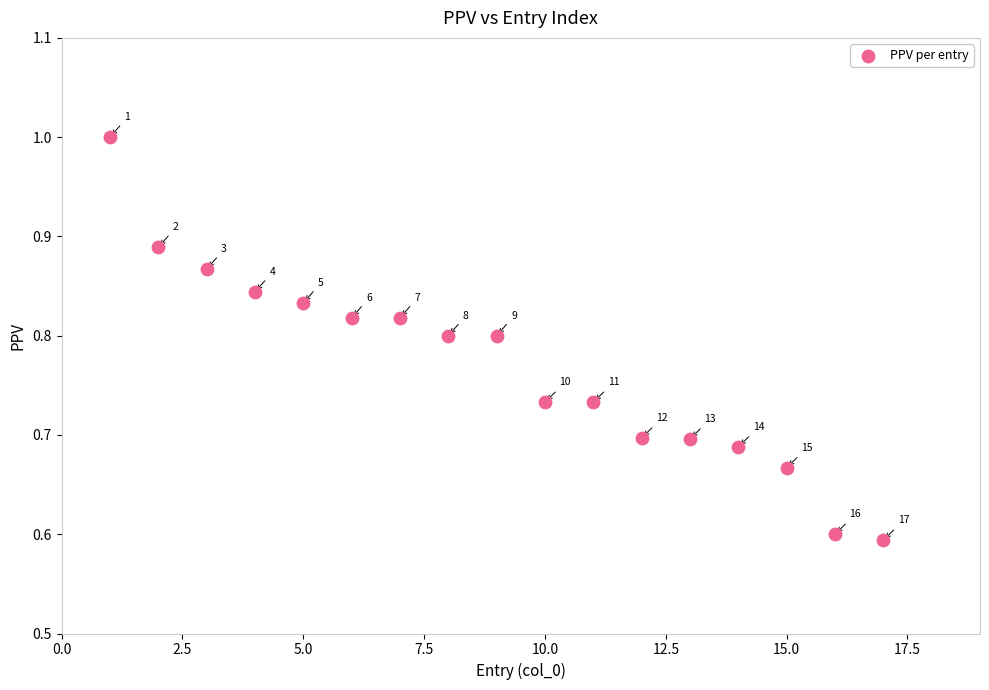

What is the range of Y values (max minus min)?

0.4